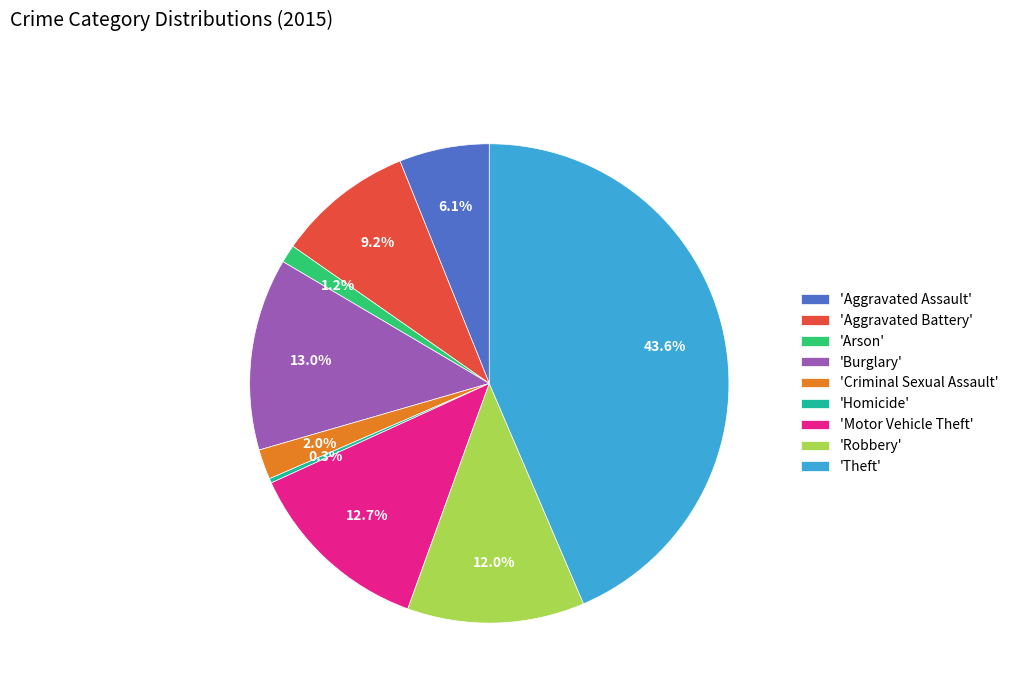

To the nearest percent, what is the average slice percentage?

11%